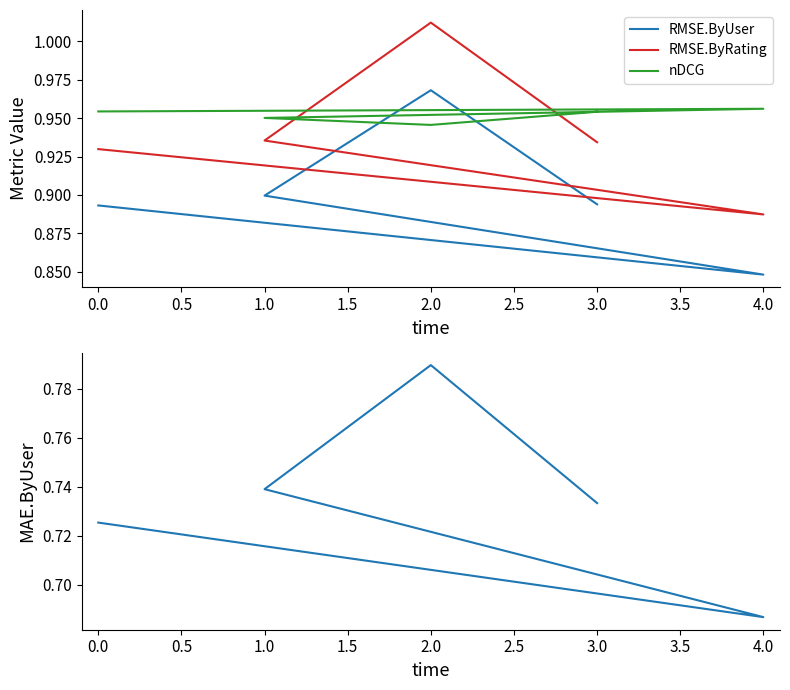

Is it true that RMSE.ByUser equals 0.9 at 1.0?

True